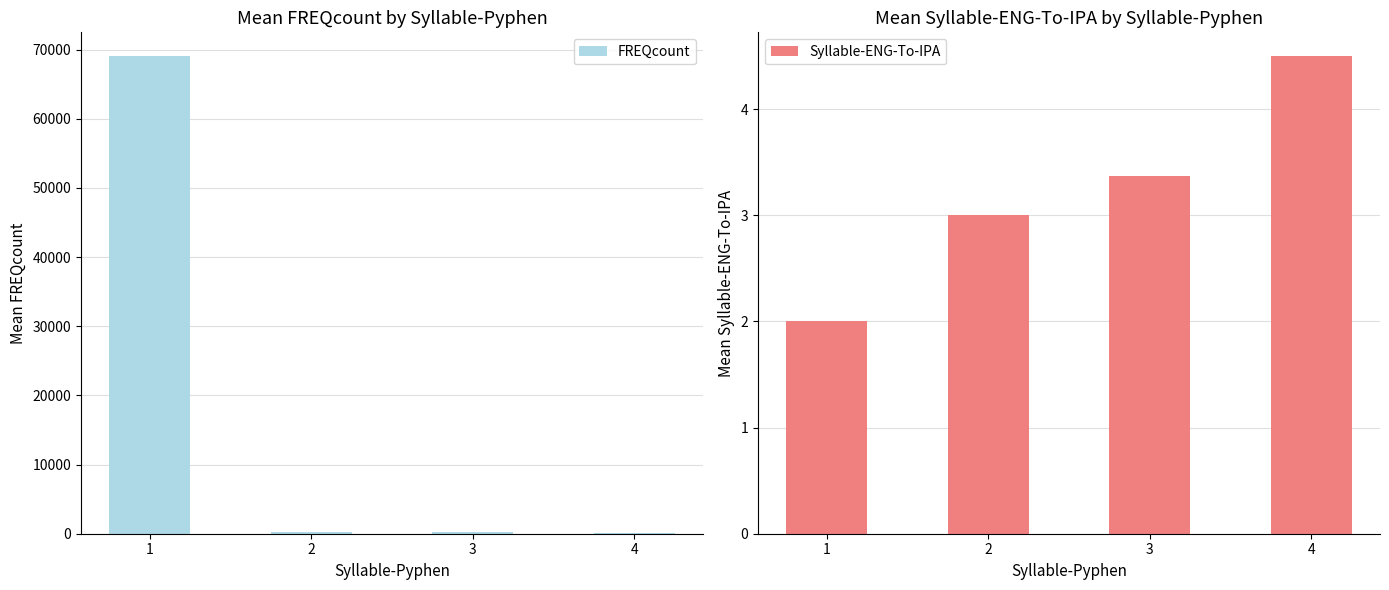

Reading left to right, extract all data points from this chart.

FREQcount: 1=69059.9	2=273.2	3=273.4	4=116.0
Syllable-ENG-To-IPA: 1=2.0	2=3.0	3=3.4	4=4.5